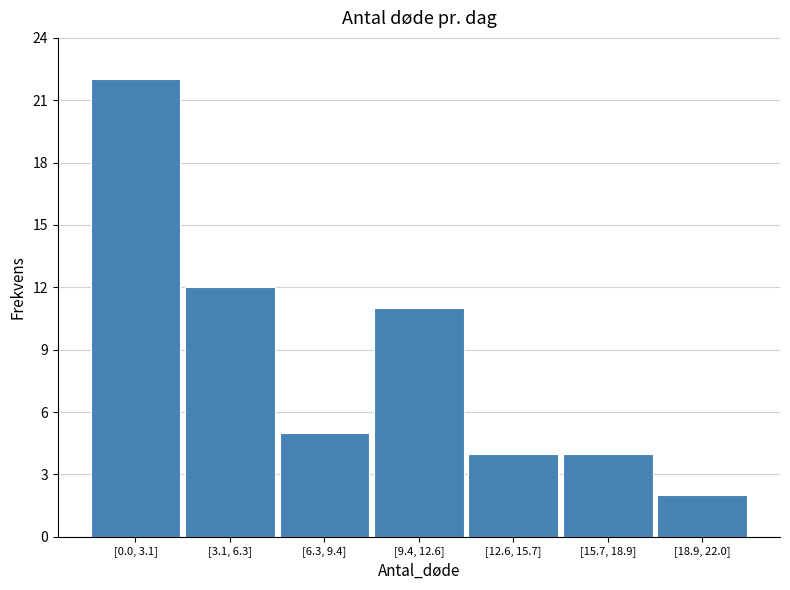

Reading left to right, extract all data points from this chart.

22	12	5	11	4	4	2